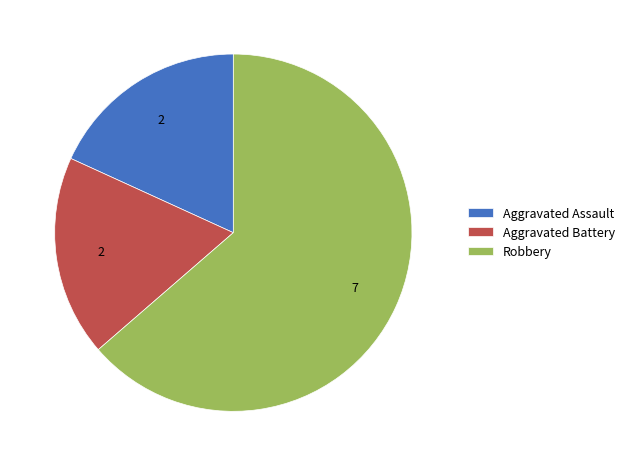

Approximately how many times larger is the value at Aggravated Assault compared to Robbery?

0.3